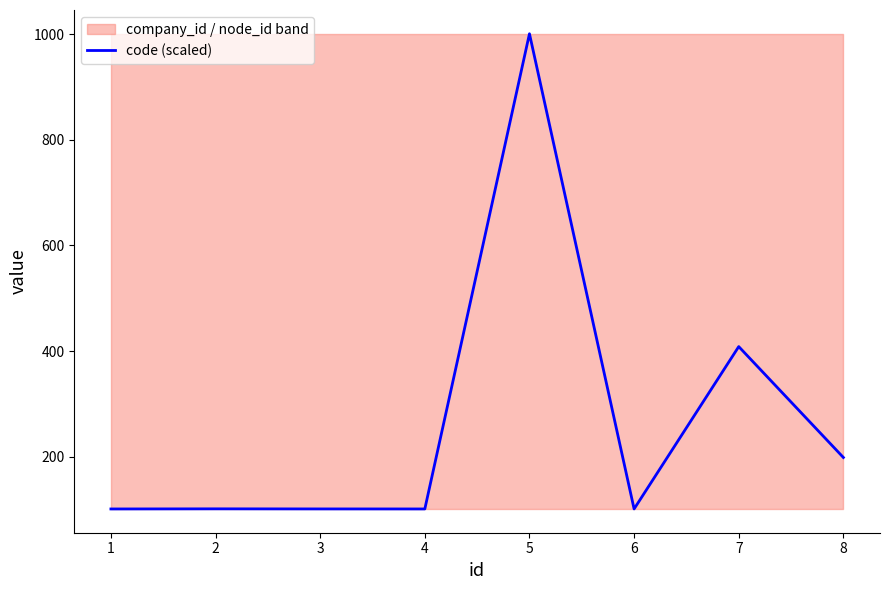

Does the chart display data point markers on the line(s)?

No